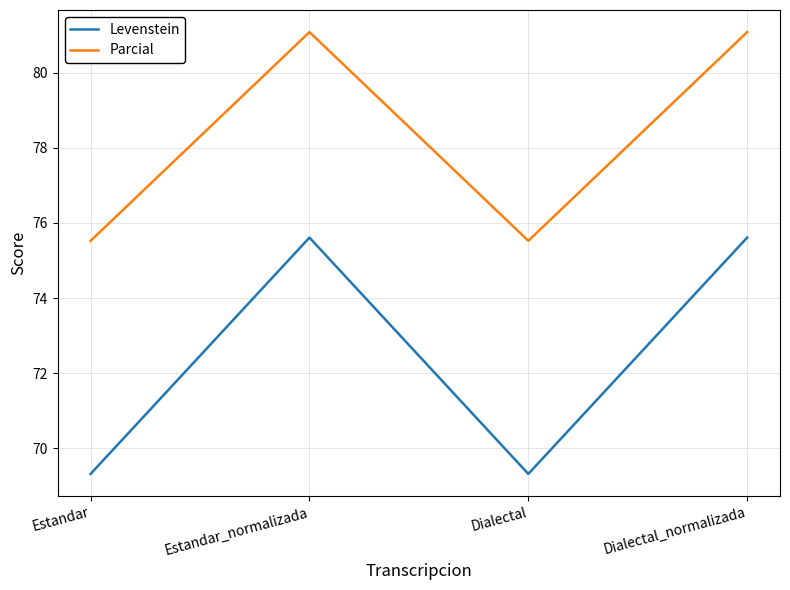

Between Estandar and Dialectal_normalizada, which series saw the biggest shift?

Levenstein